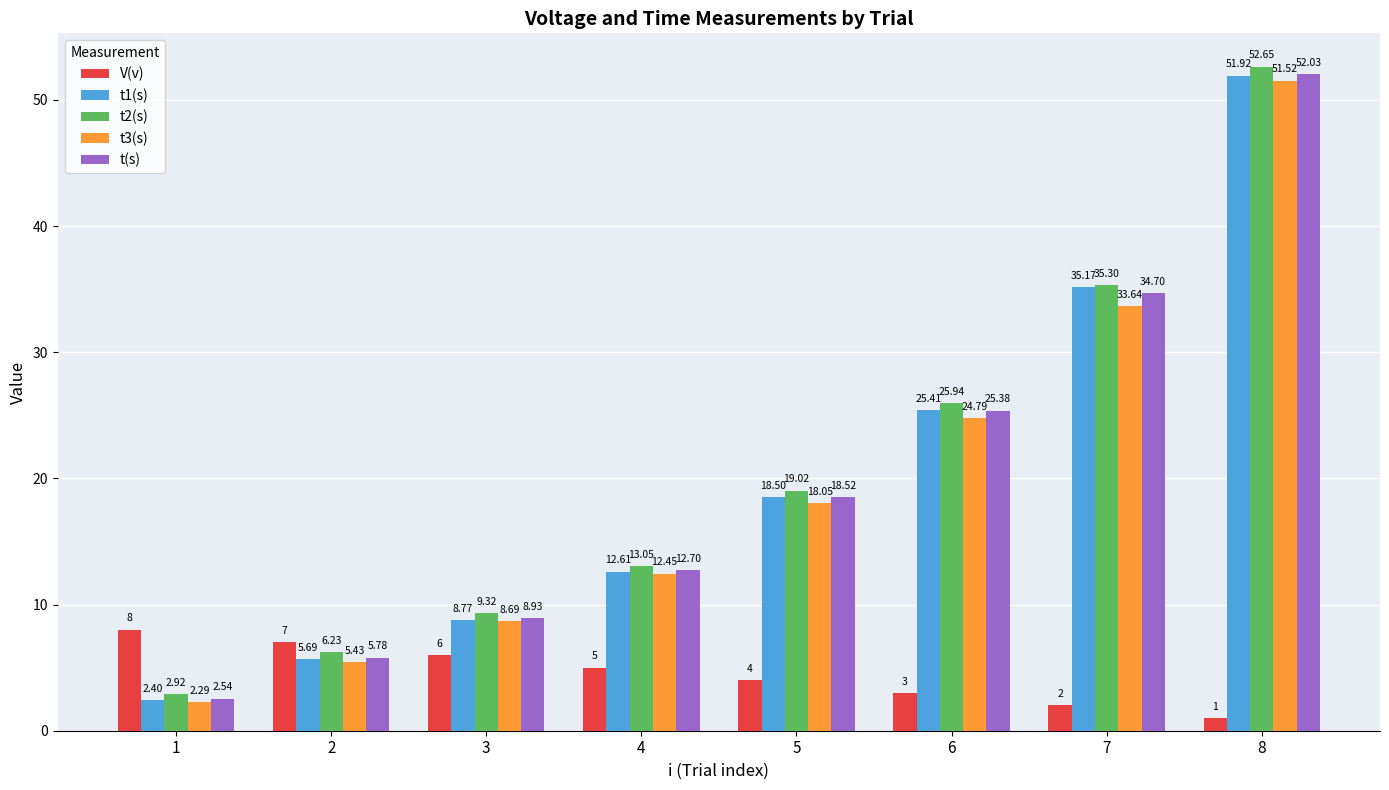

What is the sum of the t3(s) values at 7 and 1?

35.9